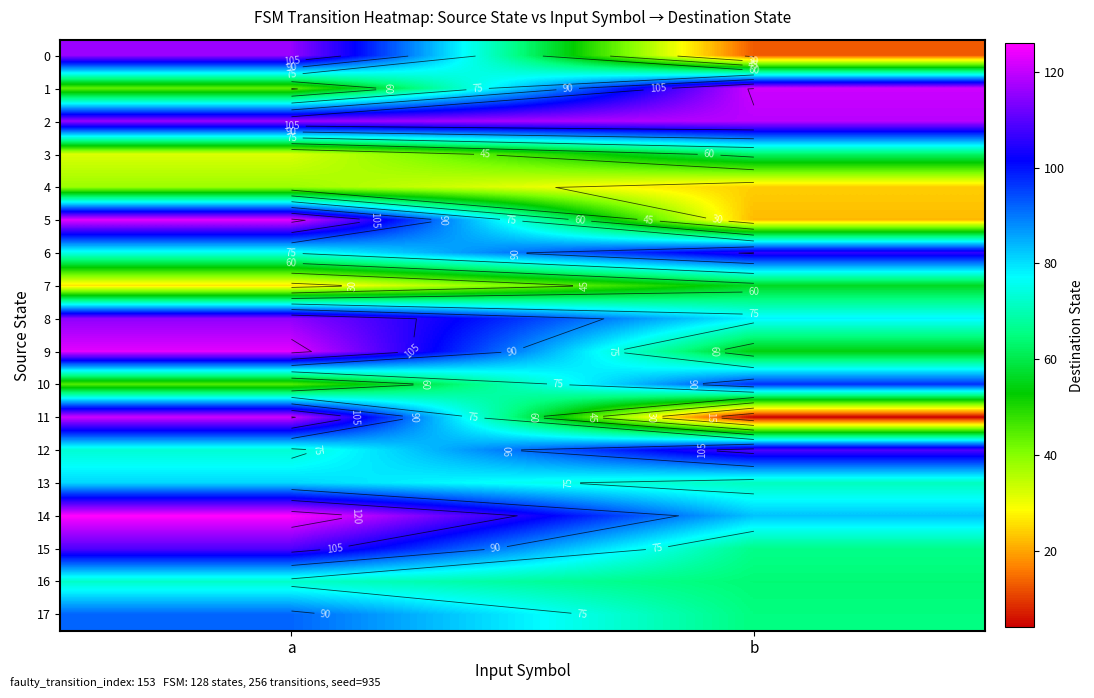

The value of 9 at a is 123. True or false?

True